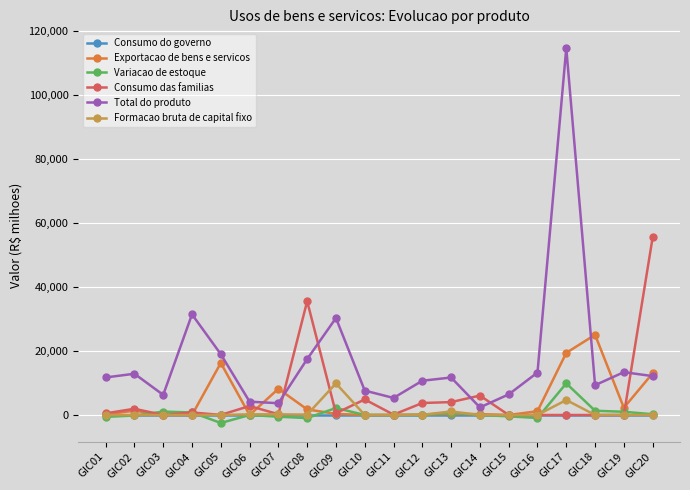

Which series has the largest total across all categories?

Total do produto